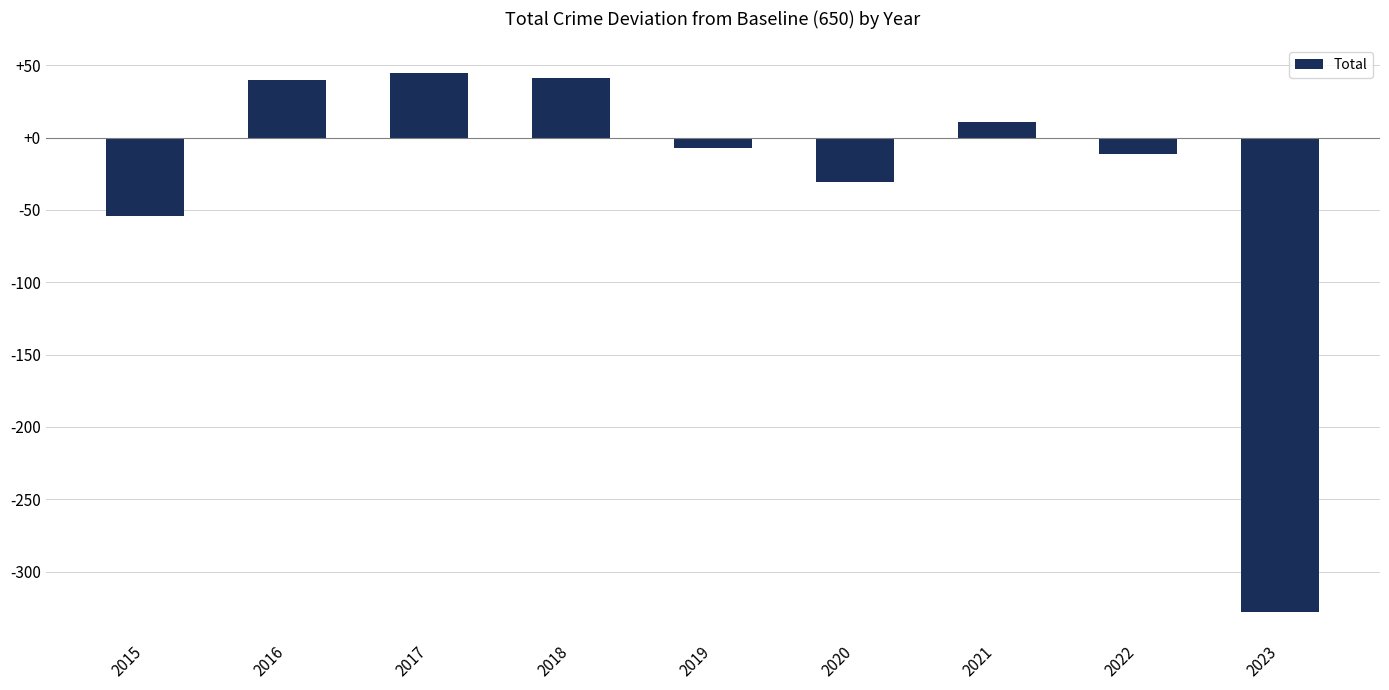

Are the bars horizontal?

No